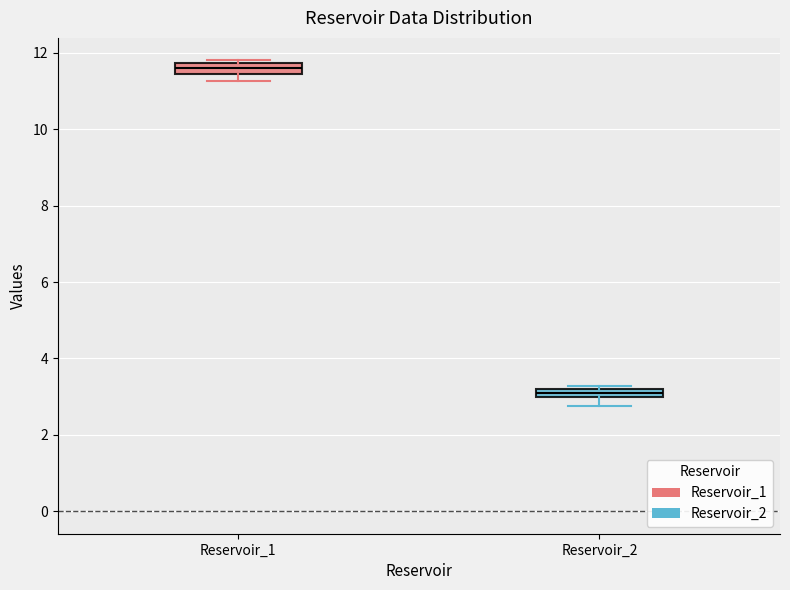

Which box's median line is the lowest?

Reservoir_2